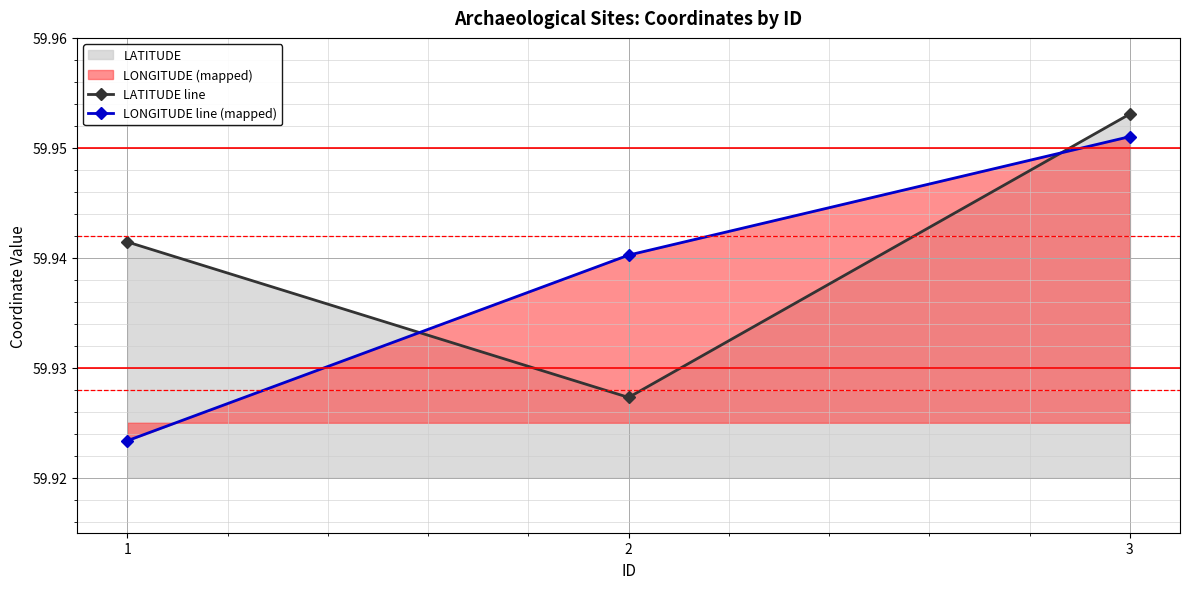

Which category has the lowest value in the LATITUDE line series?

2